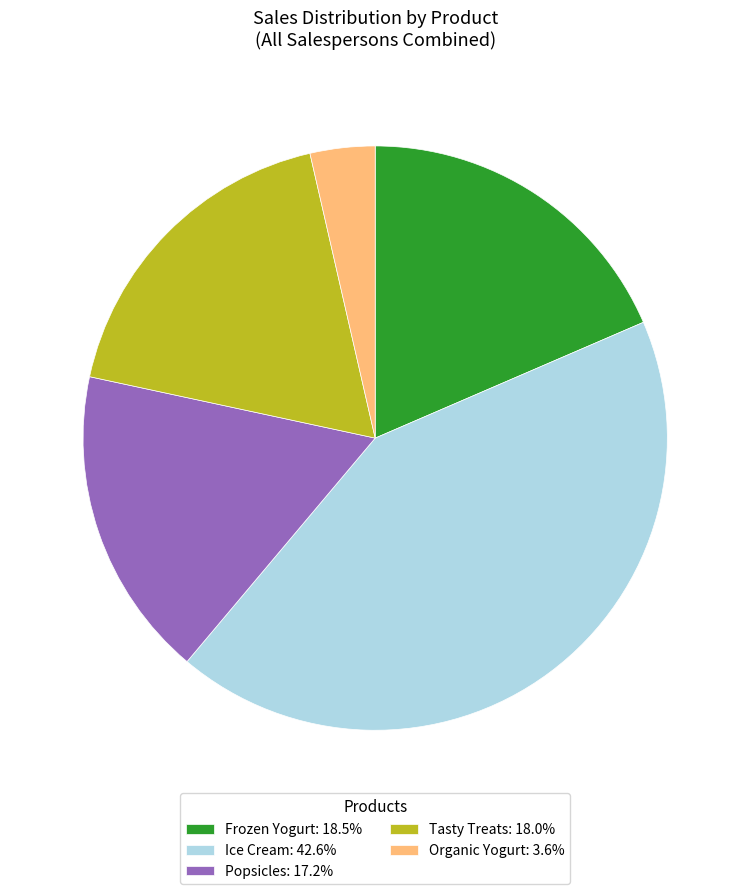

Approximately how many times larger is the value at Popsicles: 17.2% compared to Frozen Yogurt: 18.5%?

0.9